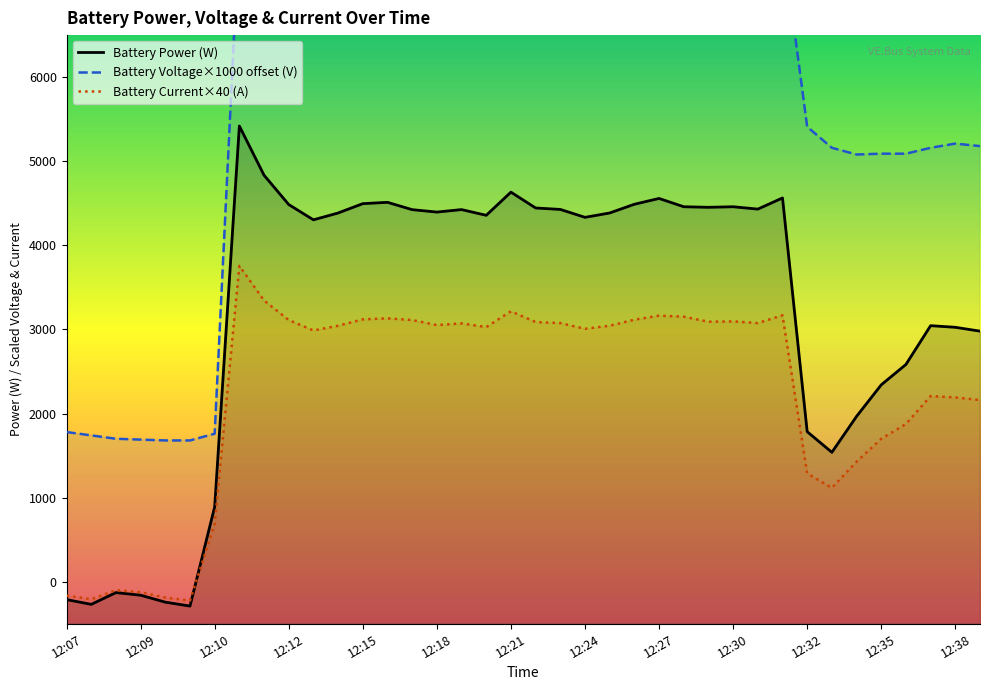

At how many categories does at least one series exceed 5175?

26